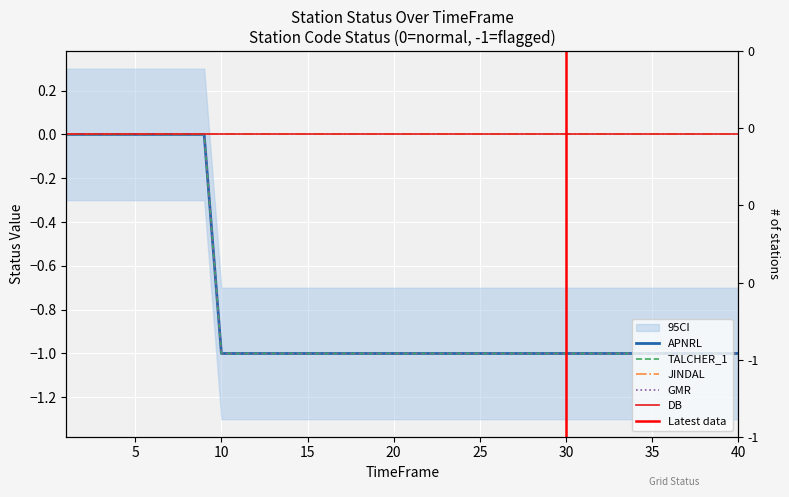

The APNRL series shows 0 at 8. True or false?

True